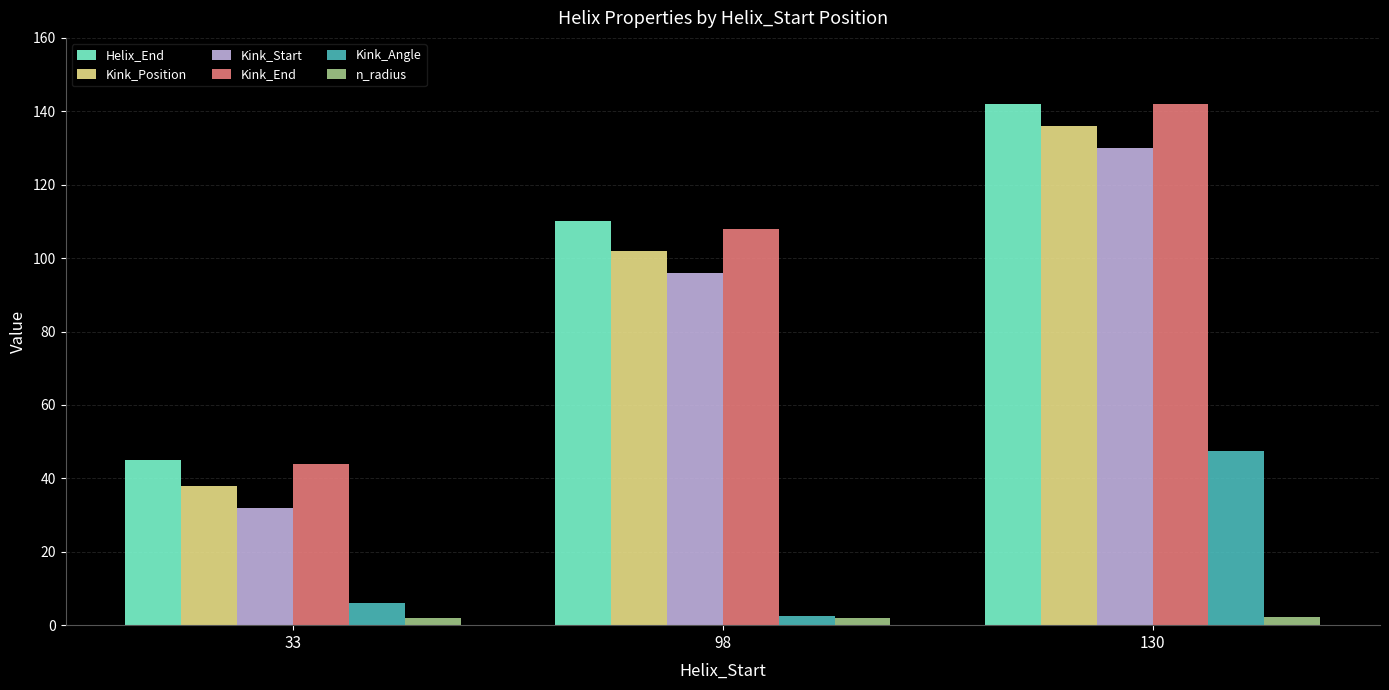

At which category is the sum across all series the highest?

130